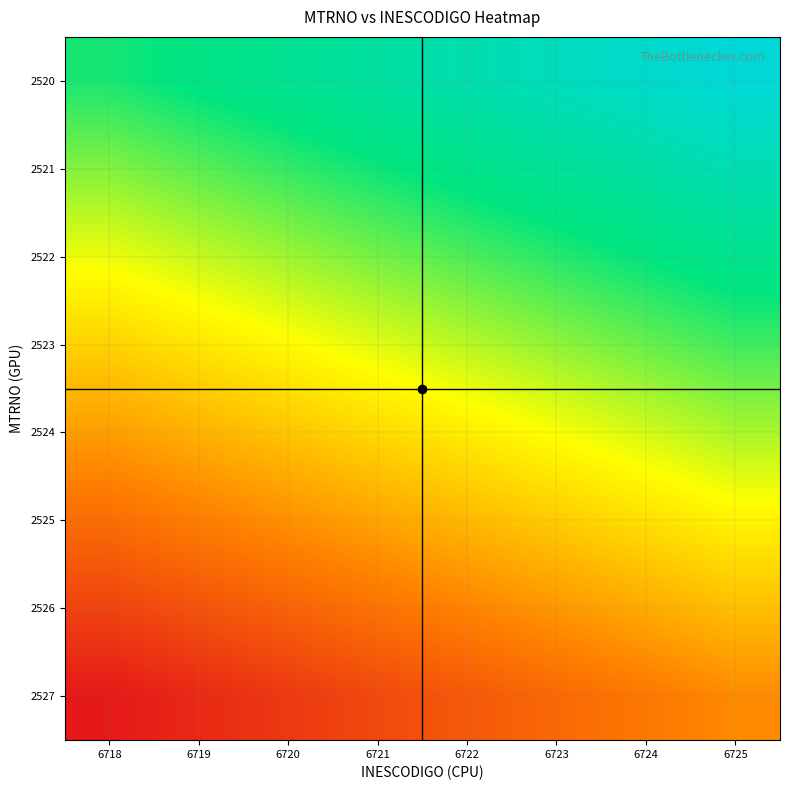

At which category does the chart reach its peak across all series?

6725